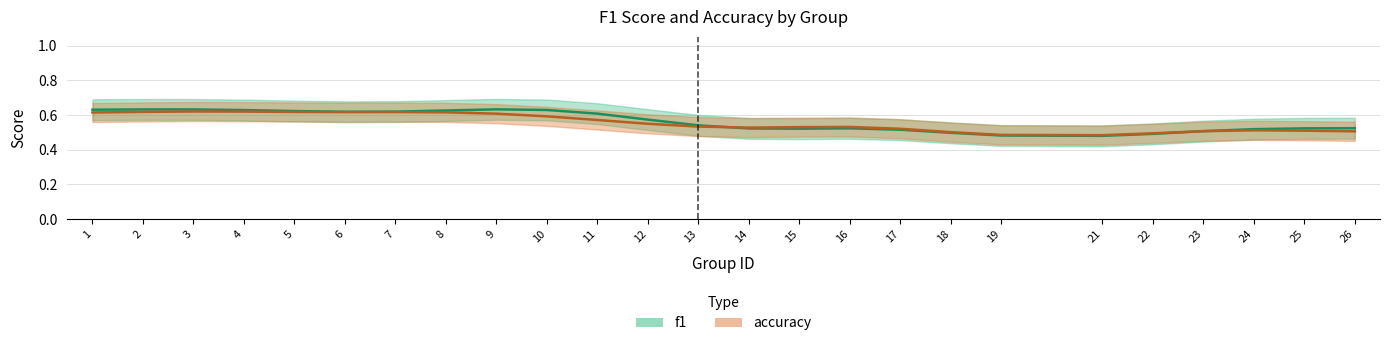

Between 10 and 24, which series saw the biggest shift?

f1